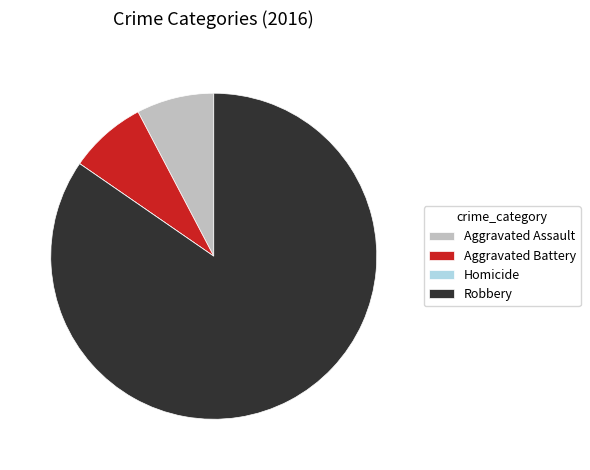

Between Robbery and Aggravated Assault, which is larger?

Robbery